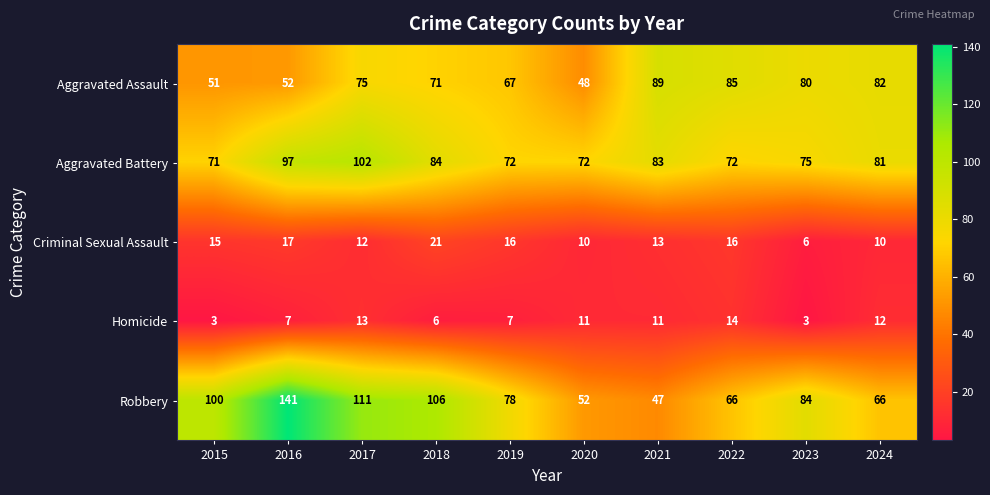

What is the total value across all series at 2018?

288